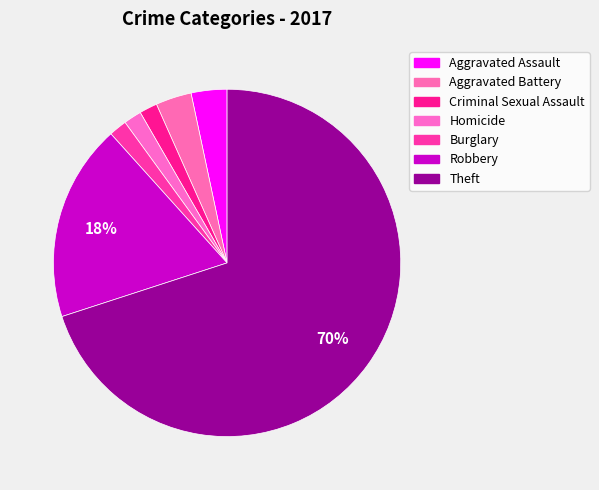

What is the smallest slice in the pie chart?

Criminal Sexual Assault